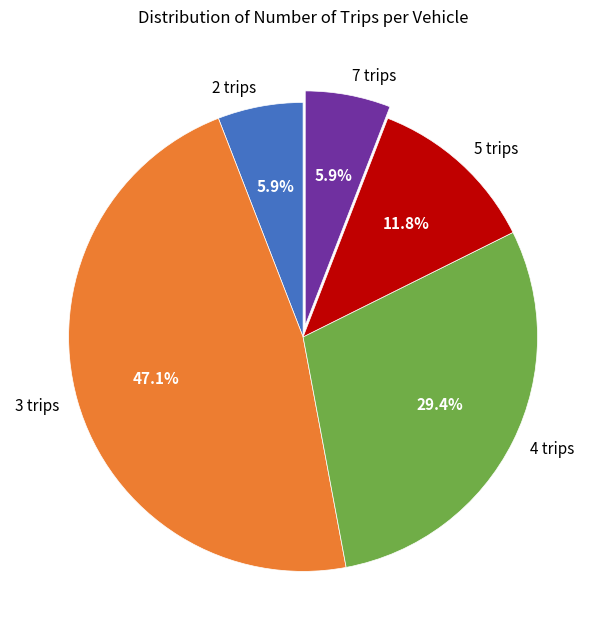

Does 7 trips account for over 50% of the chart?

No